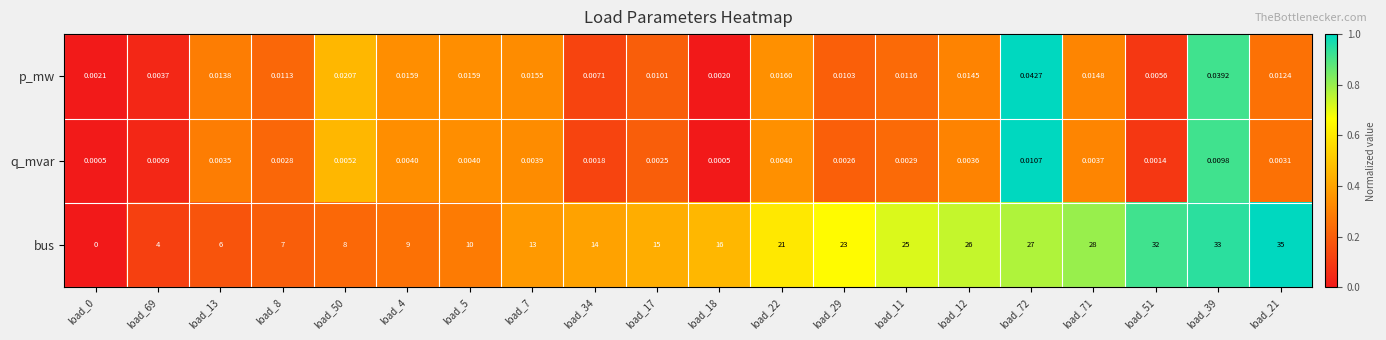

Is the value of p_mw at load_50 greater than the value of q_mvar at load_34?

Yes